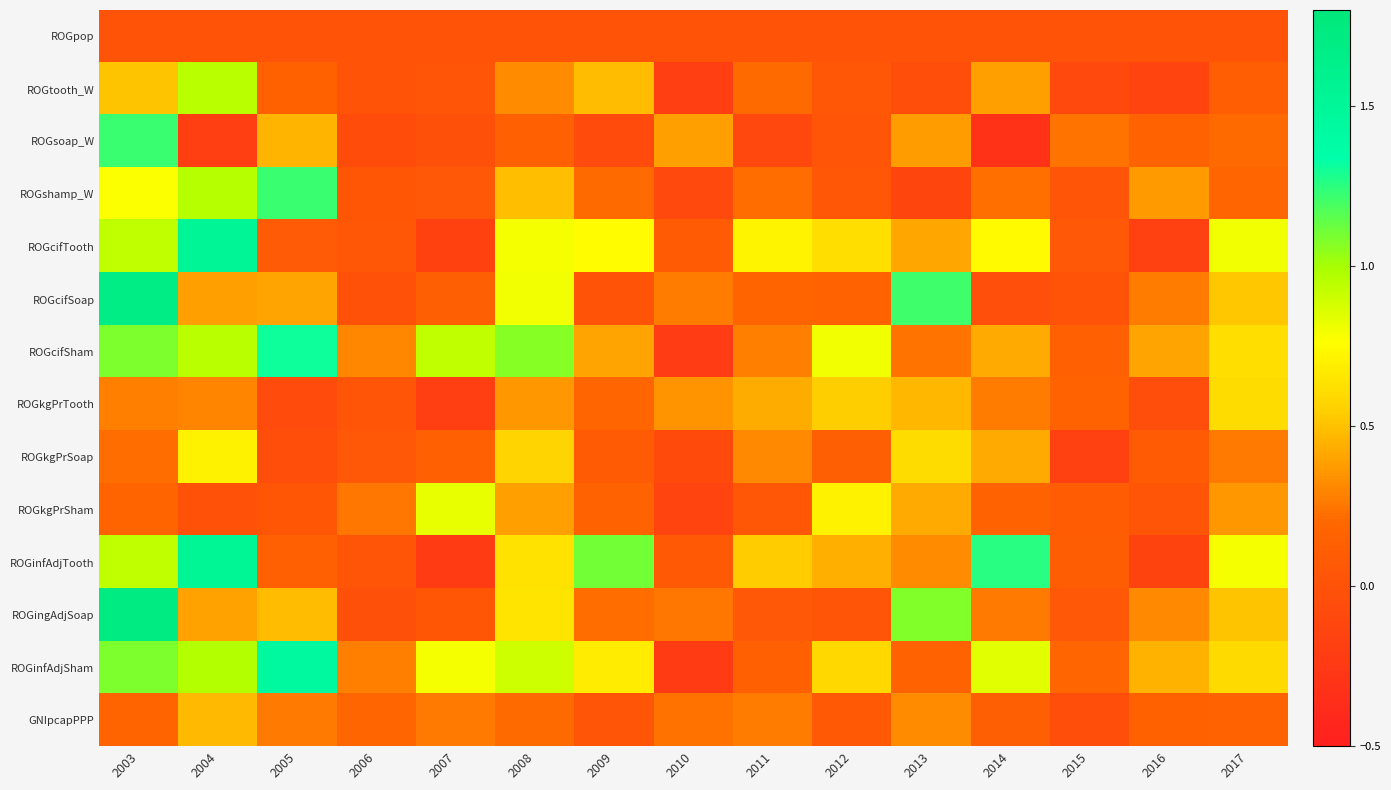

What is the spread (max minus min) of values at 2004?

1.7